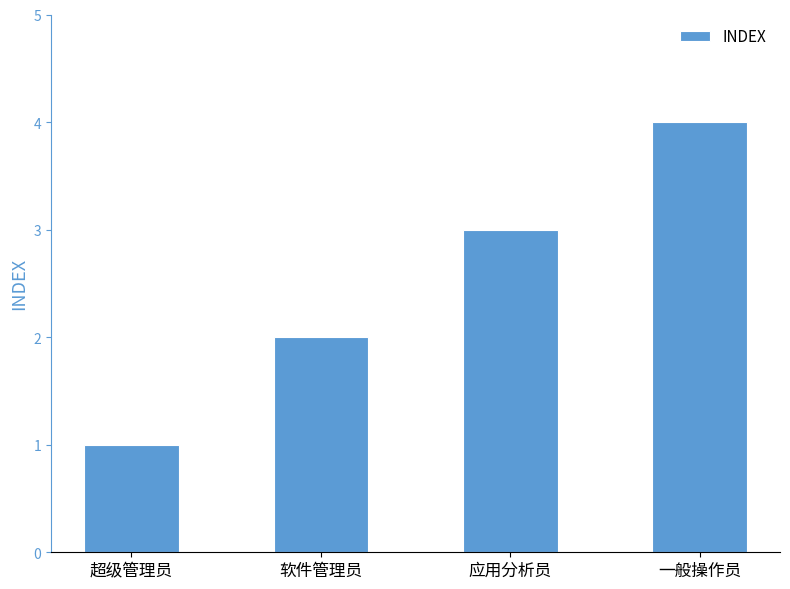

Reading right to left, extract all data points from this chart.

一般操作员=4	应用分析员=3	软件管理员=2	超级管理员=1